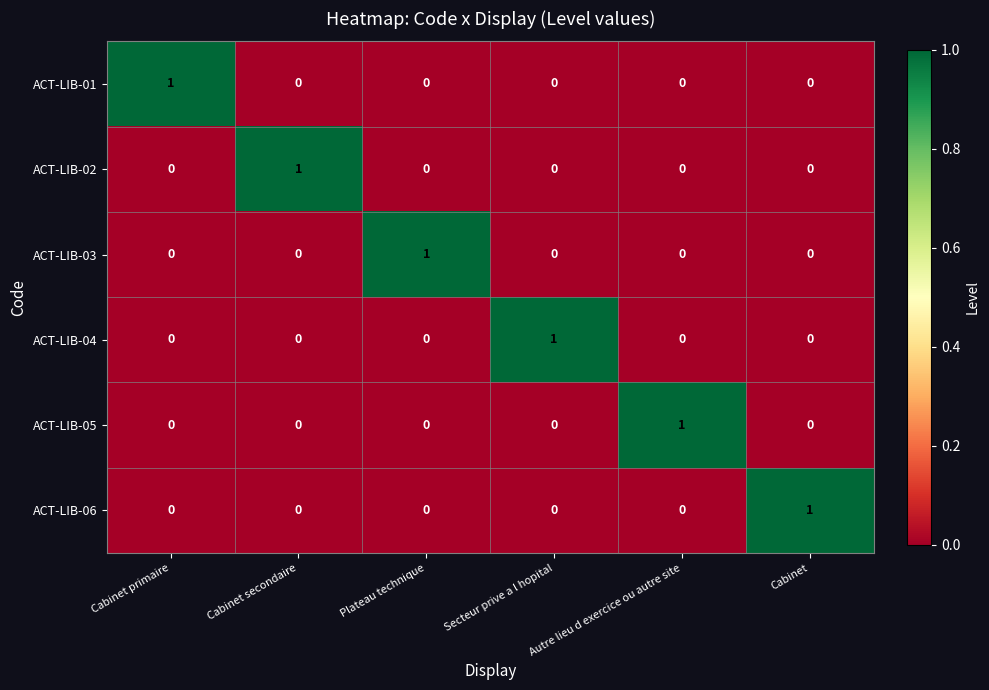

The ACT-LIB-05 series shows 0 at Cabinet secondaire. True or false?

True